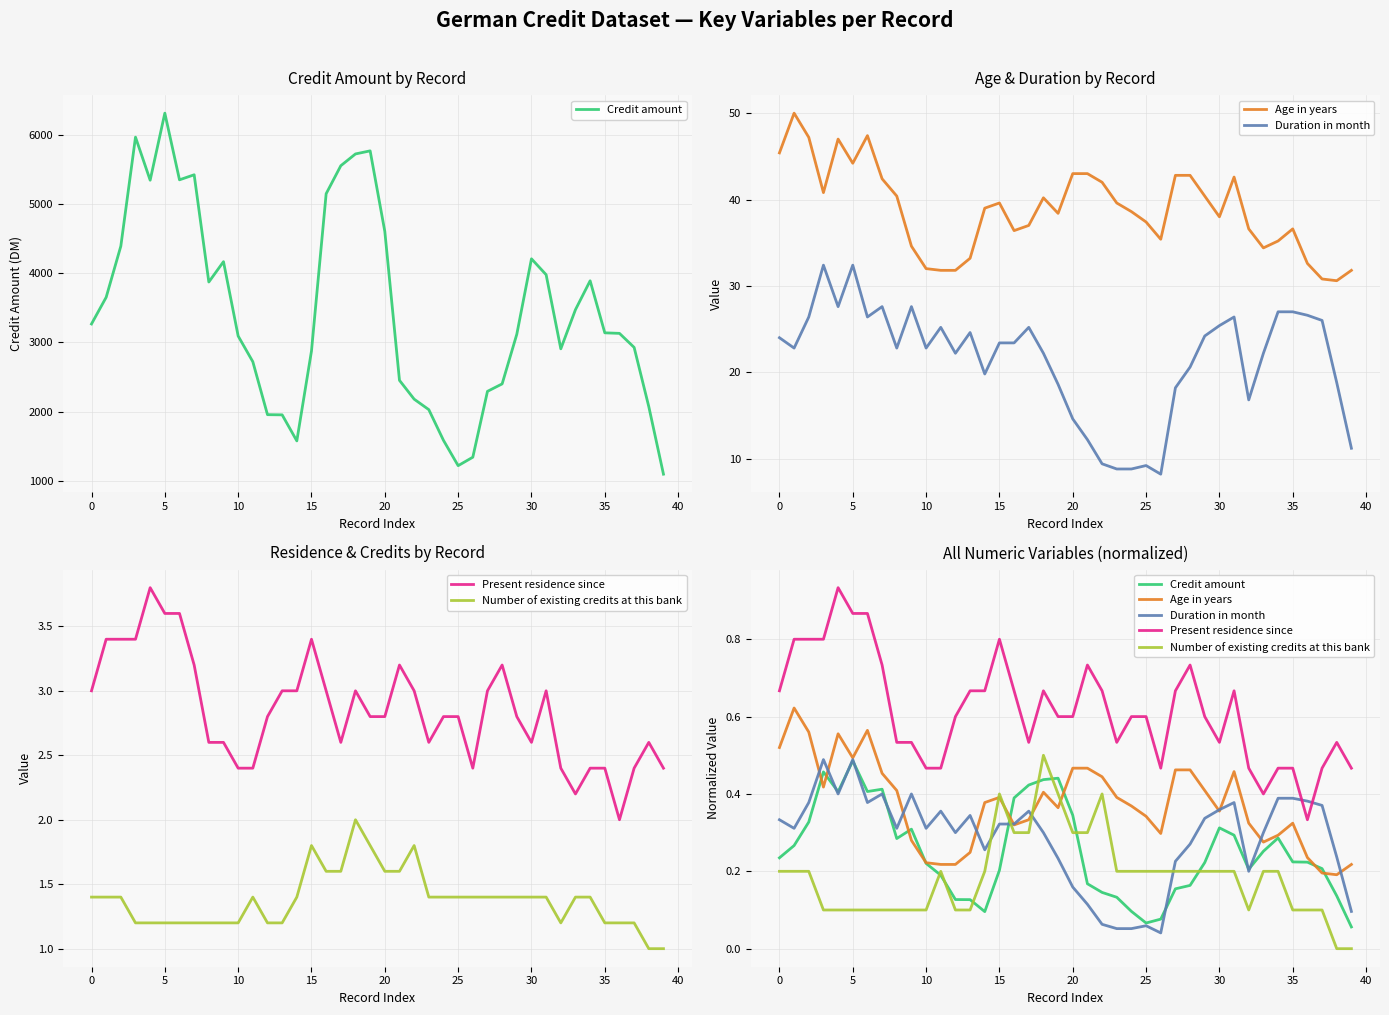

What is the total value across all series at 38?

1.1